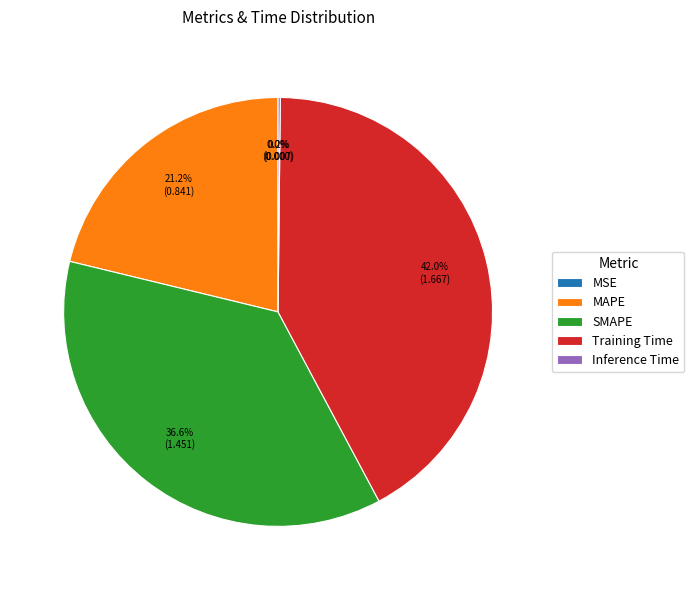

Which category has the biggest portion of the pie?

Training Time